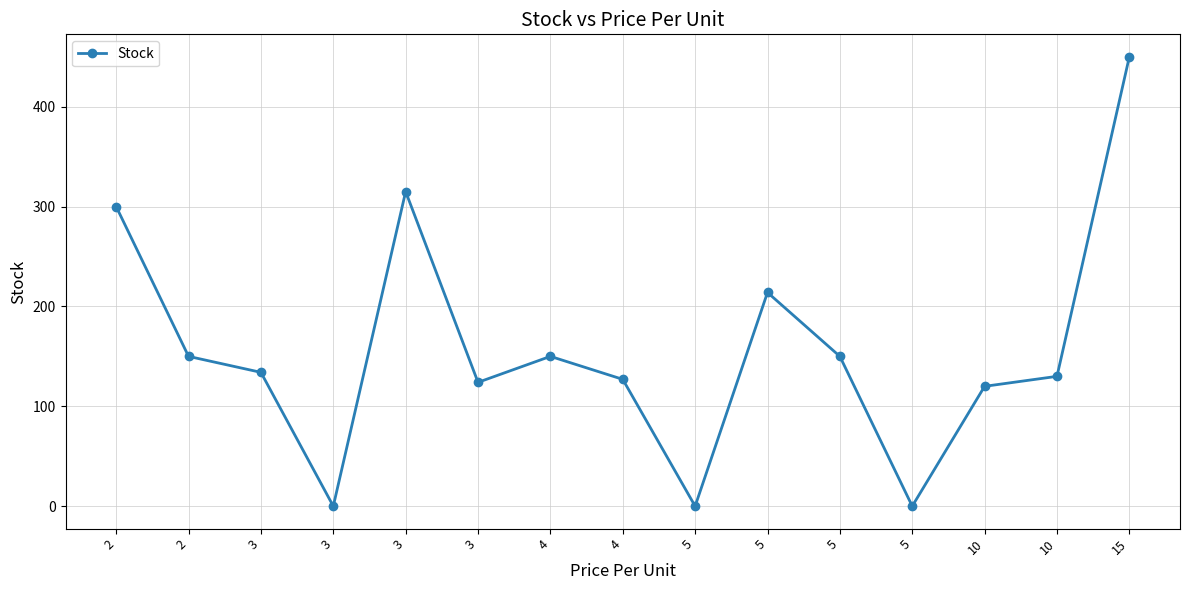

Reading left to right, list all the values displayed in this chart.

2=300	2=150	3=134	3=0	3=315	3=124	4=150	4=127	5=0	5=214	5=150	5=0	10=120	10=130	15=450